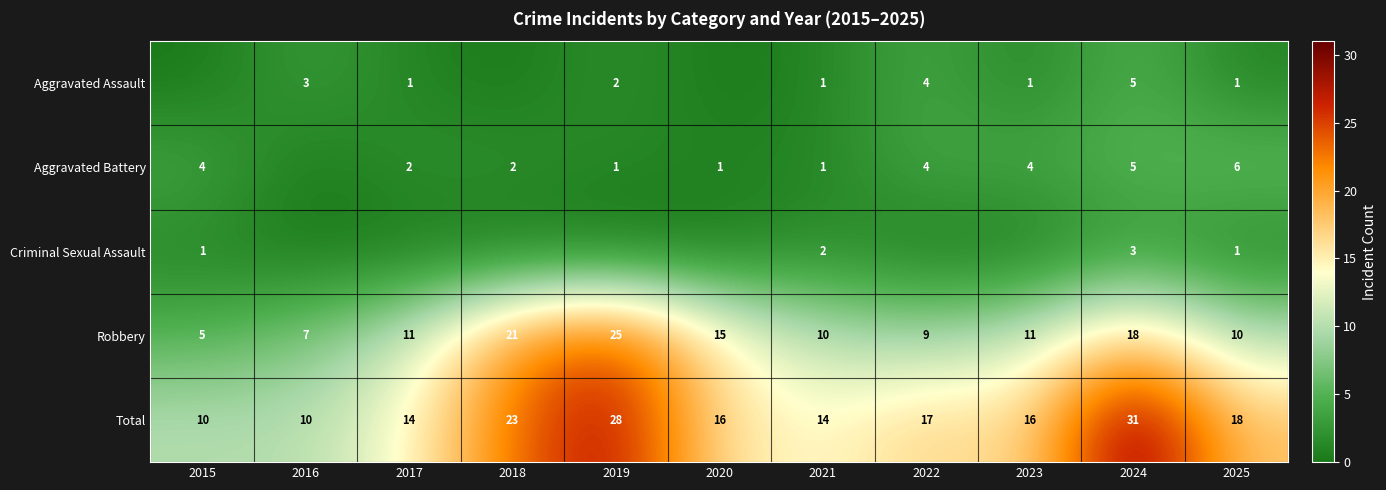

What is the sum of the Total values at 2024 and 2017?

45